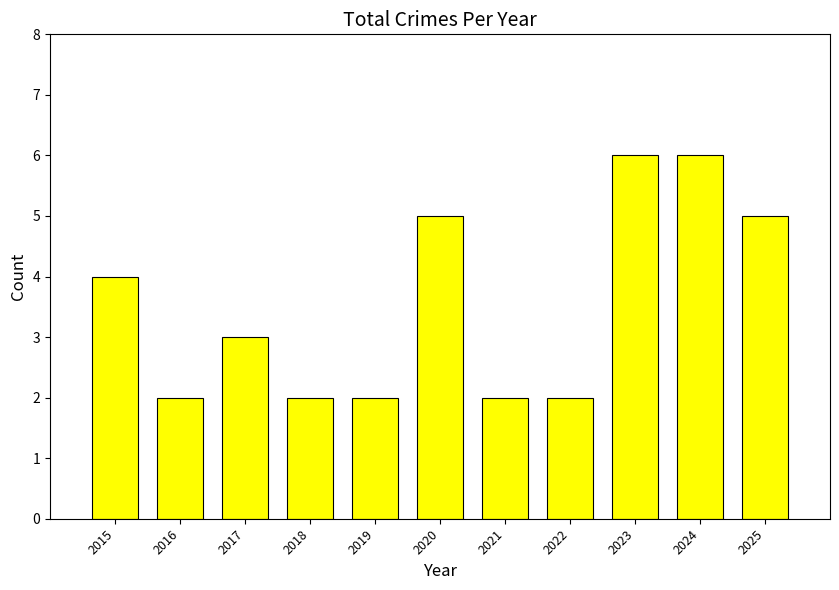

What value does the data have at 2024?

6